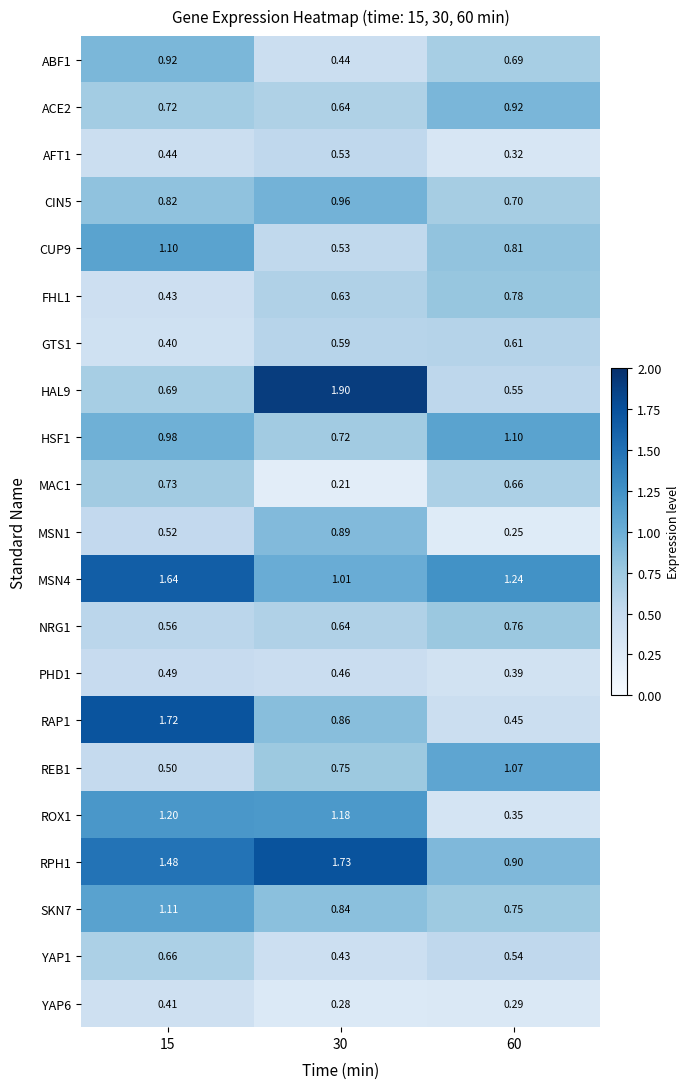

Is the value of SKN7 at 30 greater than the value of AFT1 at 60?

Yes